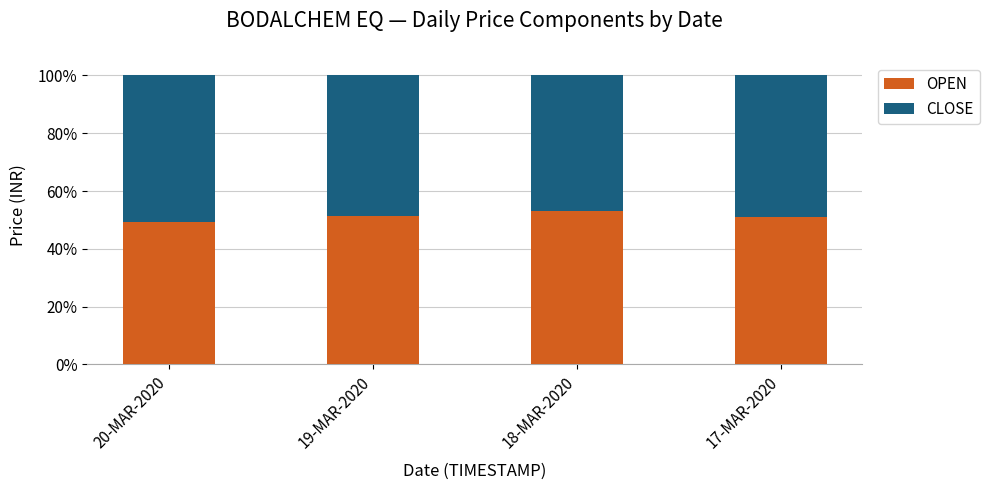

What is the lowest value of the OPEN series?

49.4